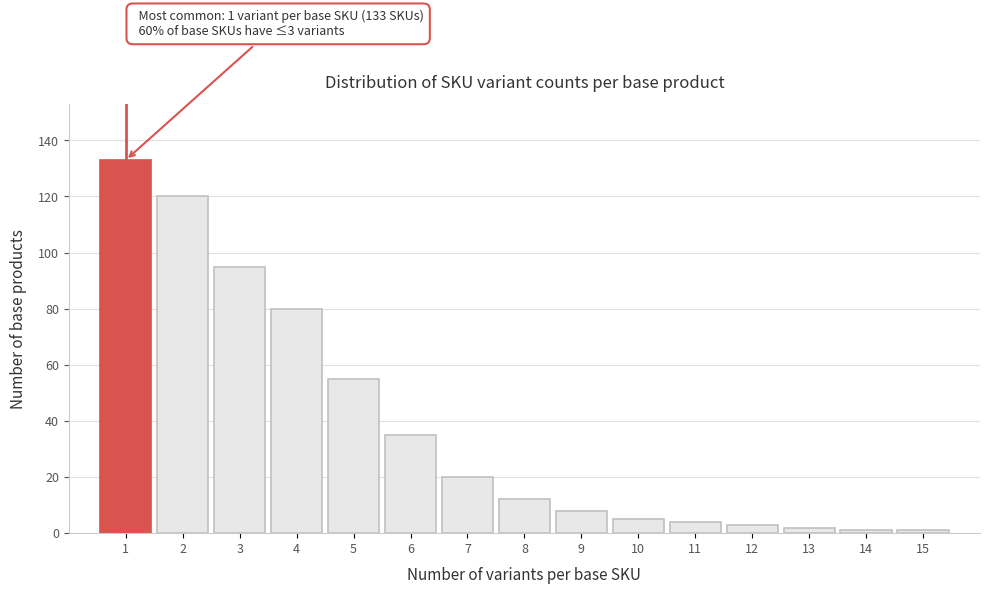

Reading right to left, what are all the values shown in this chart?

1	1	2	3	4	5	8	12	20	35	55	80	95	120	133